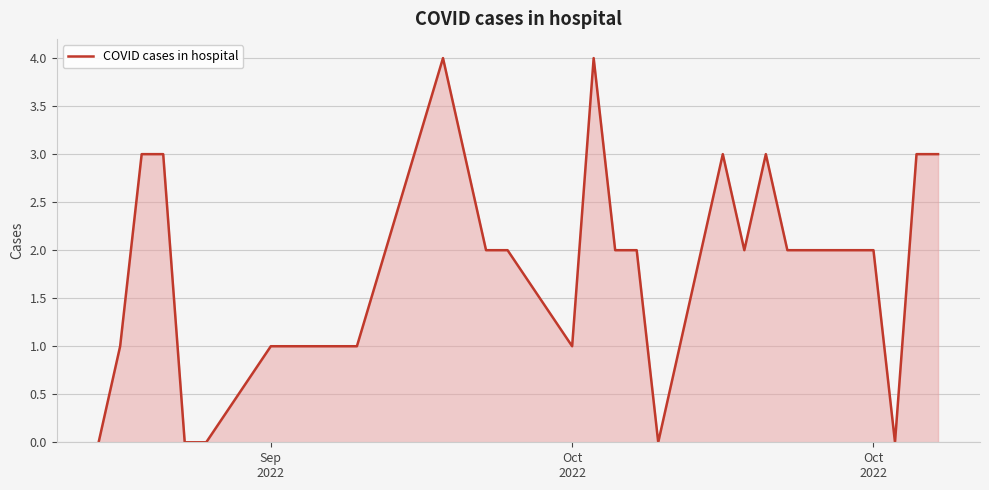

What is the difference between the maximum and minimum values?

4